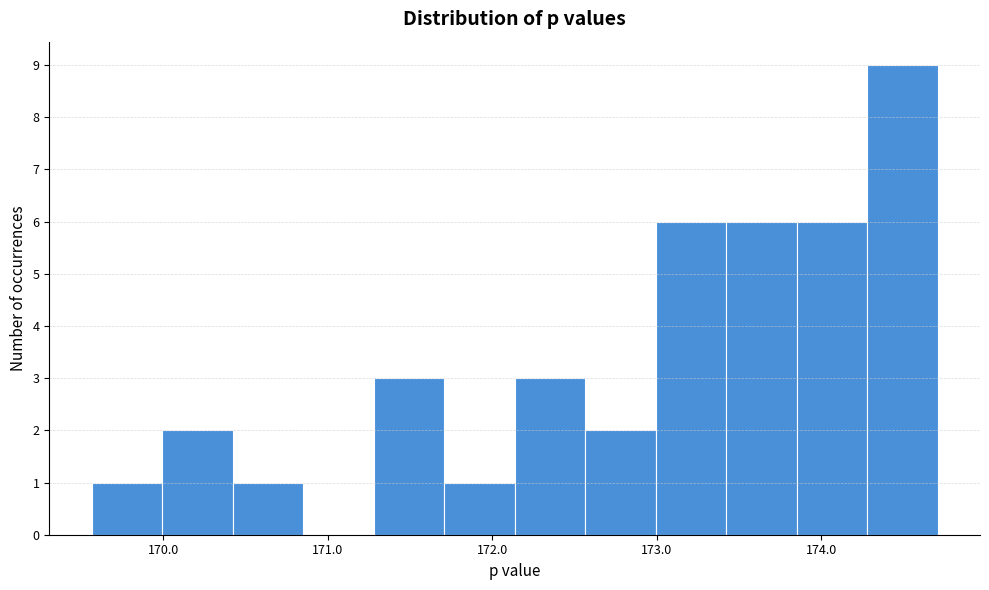

How tall is the bar that spans 173.4 to 173.9 on the x-axis? Neither the bar edges nor the heights are printed on the chart, so give them approximately, as read against the axes.

6